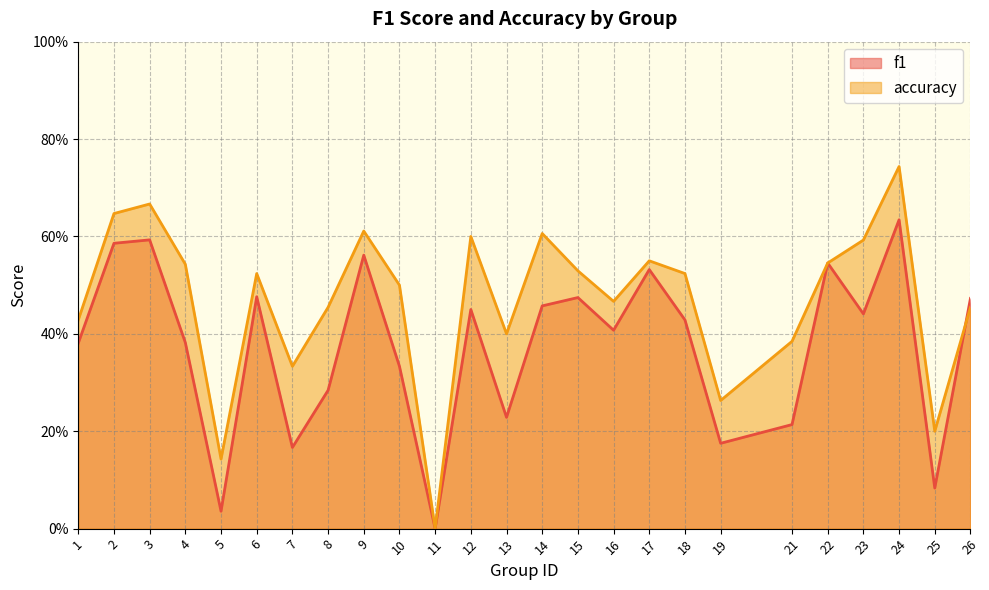

What is the approximate value of accuracy at 4?

0.5